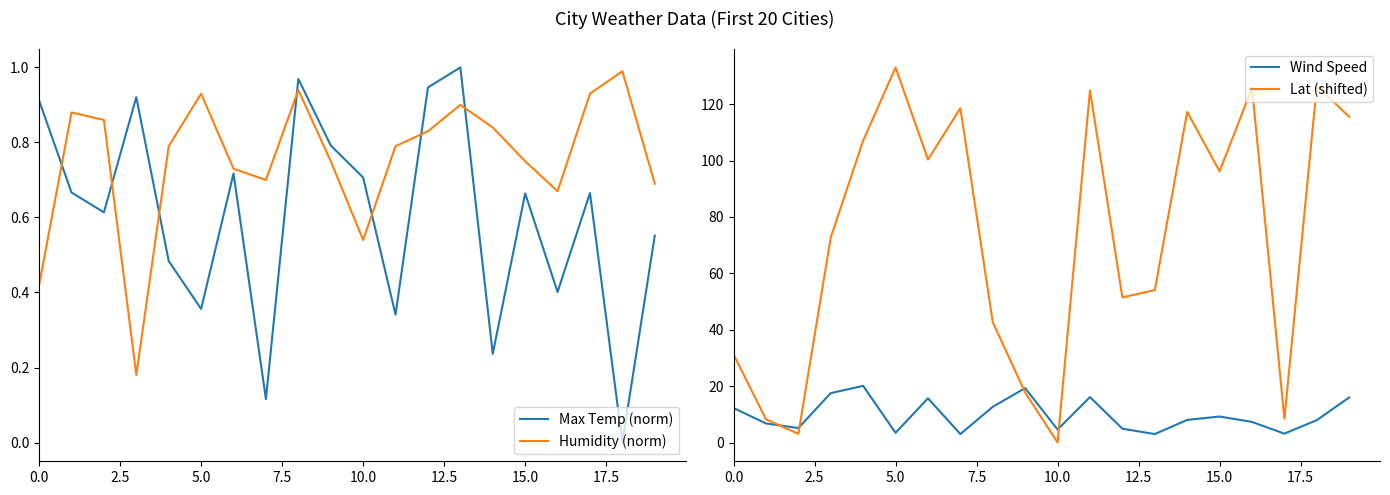

What is the sum of all Humidity (norm) values?

15.1